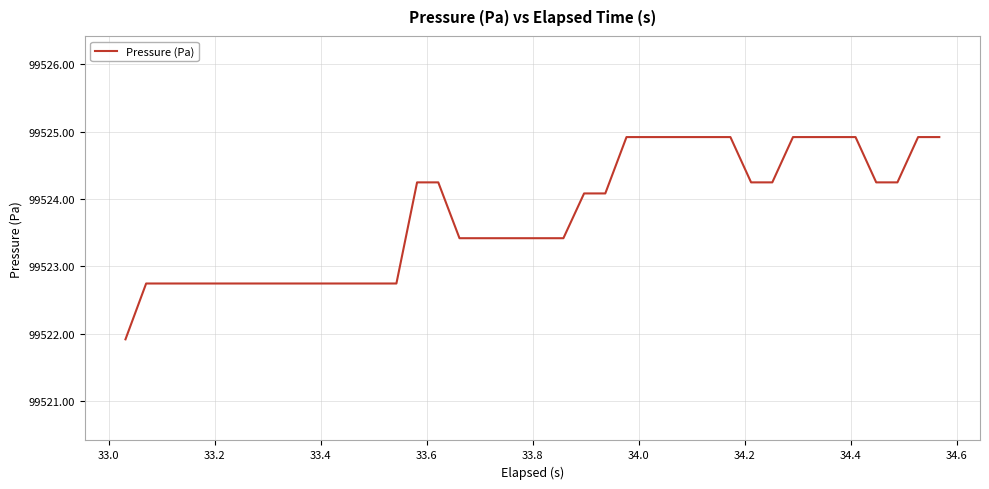

What is the average value?

99523.8